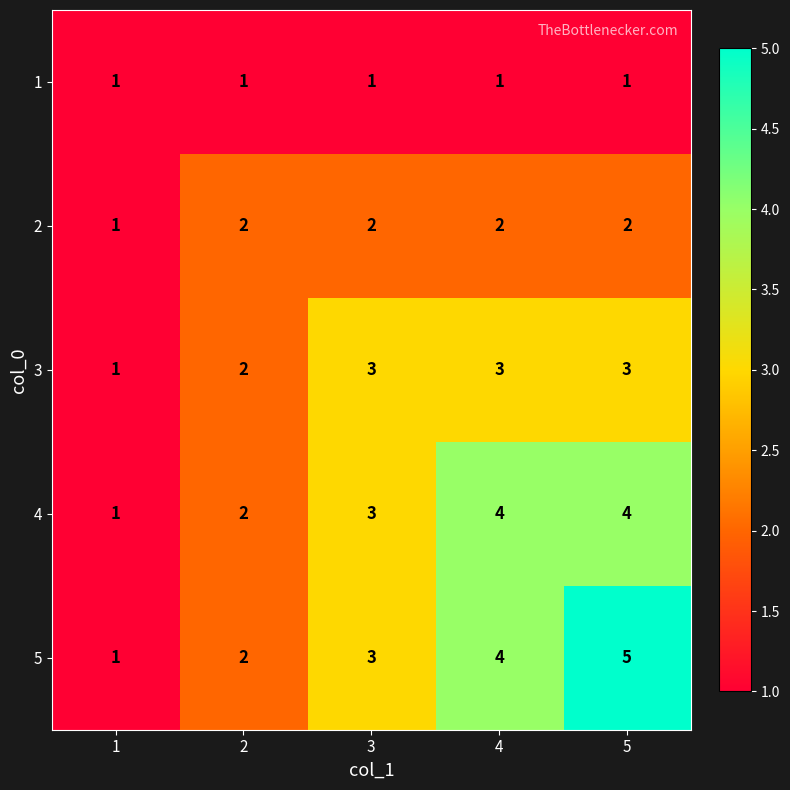

Reading left to right, what are all the values shown in this chart?

1: 1	1	1	1	1
2: 1	2	2	2	2
3: 1	2	3	3	3
4: 1	2	3	4	4
5: 1	2	3	4	5